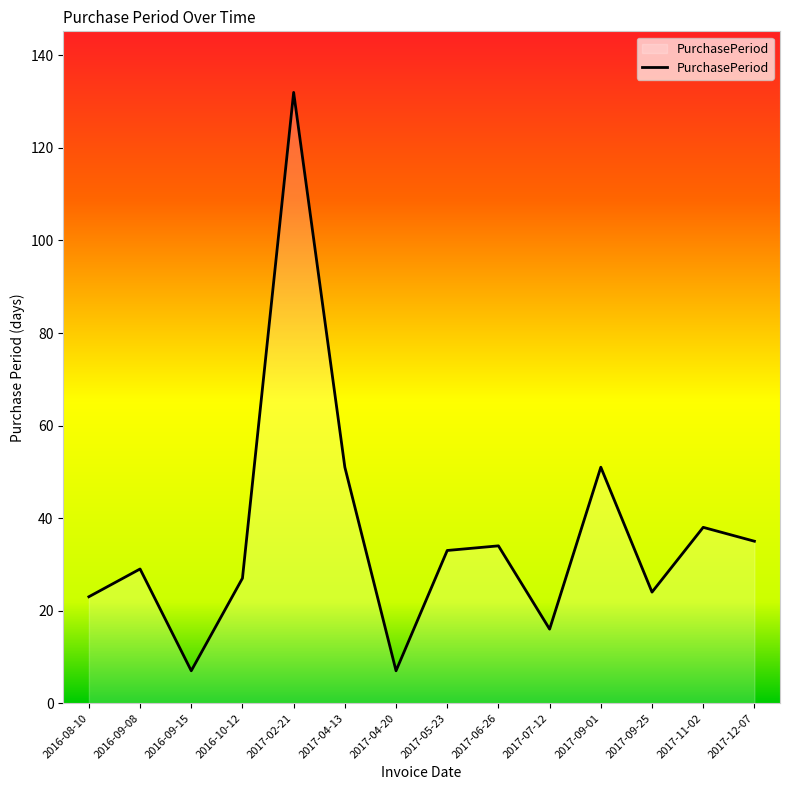

What is the greatest value displayed?

132